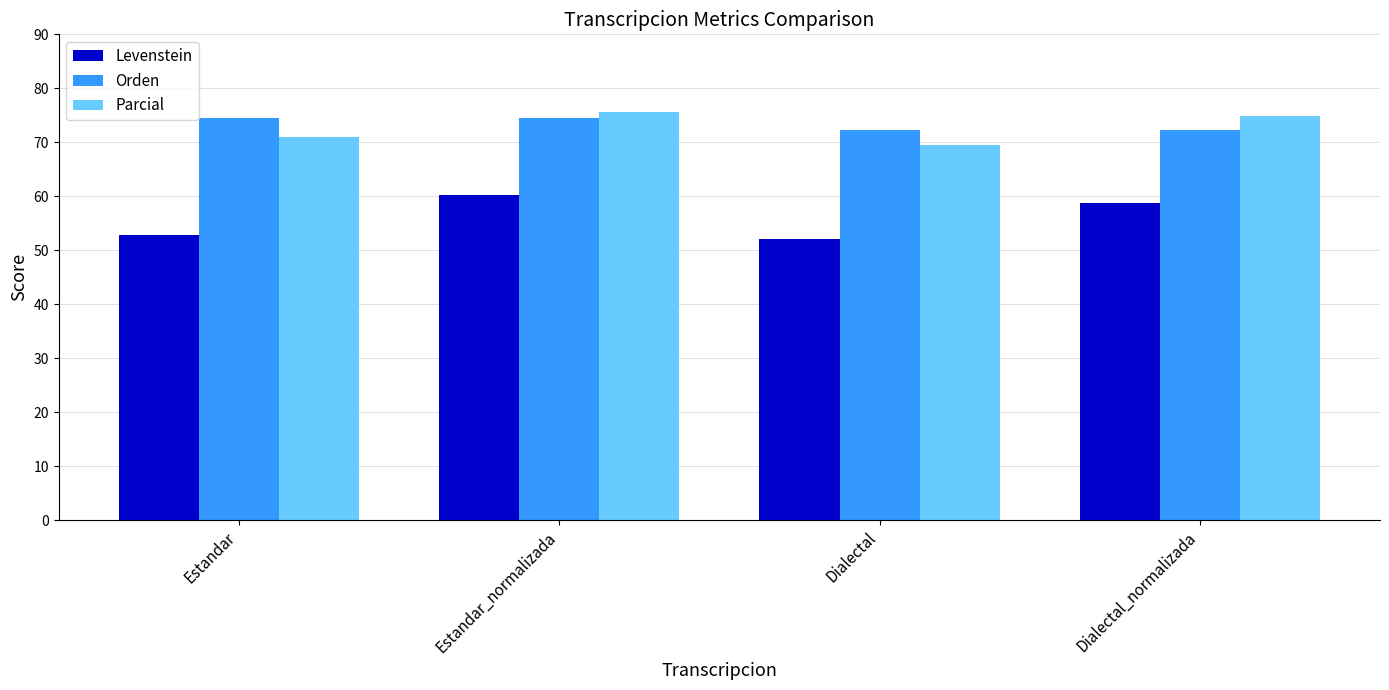

What position from the right is Dialectal_normalizada?

1